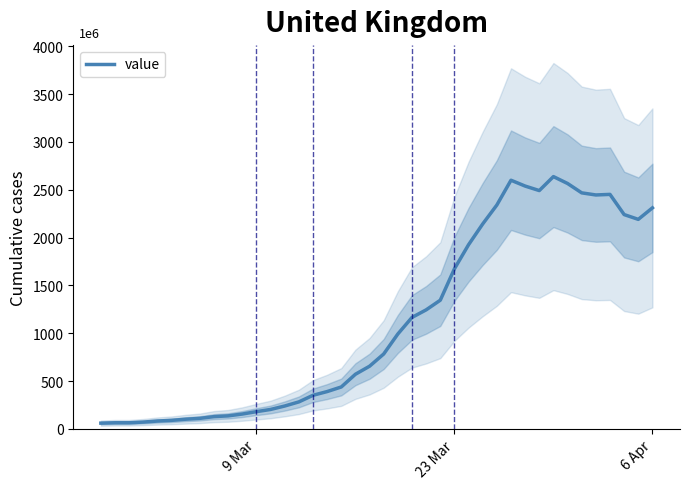

The chart shows a value of 2311 at 6 Apr. True or false?

True